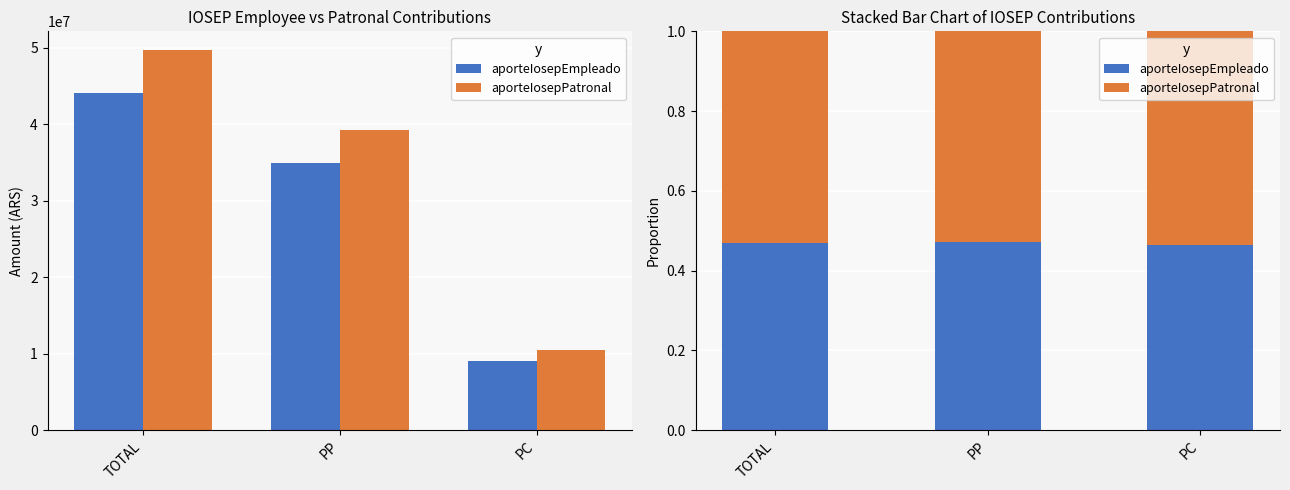

Is it true that aporteIosepEmpleado equals 0.5 at PP?

True